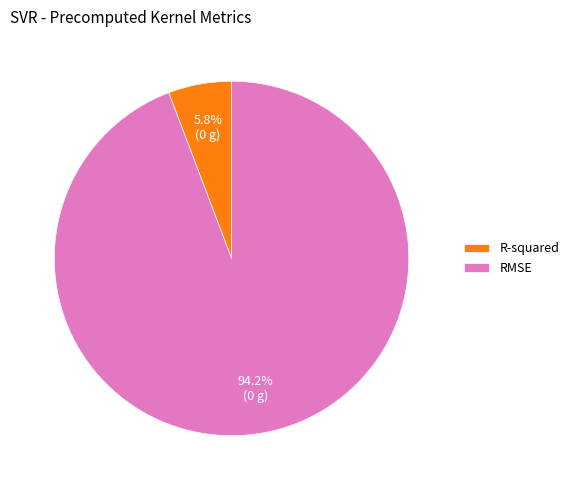

Count the number of slices in the pie.

2